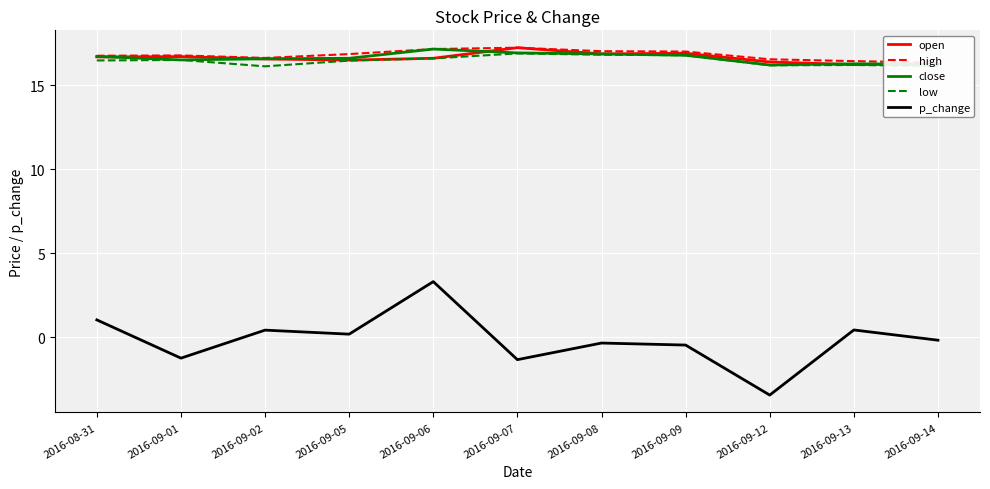

Reading left to right, extract all data points from this chart.

open: 2016-08-31=16.7	2016-09-01=16.7	2016-09-02=16.6	2016-09-05=16.5	2016-09-06=16.6	2016-09-07=17.2	2016-09-08=16.9	2016-09-09=16.9	2016-09-12=16.4	2016-09-13=16.2	2016-09-14=16.3
high: 2016-08-31=16.8	2016-09-01=16.8	2016-09-02=16.6	2016-09-05=16.9	2016-09-06=17.2	2016-09-07=17.2	2016-09-08=17.0	2016-09-09=17.0	2016-09-12=16.6	2016-09-13=16.4	2016-09-14=16.4
close: 2016-08-31=16.7	2016-09-01=16.5	2016-09-02=16.6	2016-09-05=16.6	2016-09-06=17.2	2016-09-07=16.9	2016-09-08=16.9	2016-09-09=16.8	2016-09-12=16.2	2016-09-13=16.3	2016-09-14=16.3
low: 2016-08-31=16.5	2016-09-01=16.5	2016-09-02=16.1	2016-09-05=16.5	2016-09-06=16.6	2016-09-07=16.9	2016-09-08=16.8	2016-09-09=16.8	2016-09-12=16.2	2016-09-13=16.2	2016-09-14=16.2
p_change: 2016-08-31=1.0	2016-09-01=-1.2	2016-09-02=0.4	2016-09-05=0.2	2016-09-06=3.3	2016-09-07=-1.3	2016-09-08=-0.3	2016-09-09=-0.5	2016-09-12=-3.5	2016-09-13=0.4	2016-09-14=-0.2